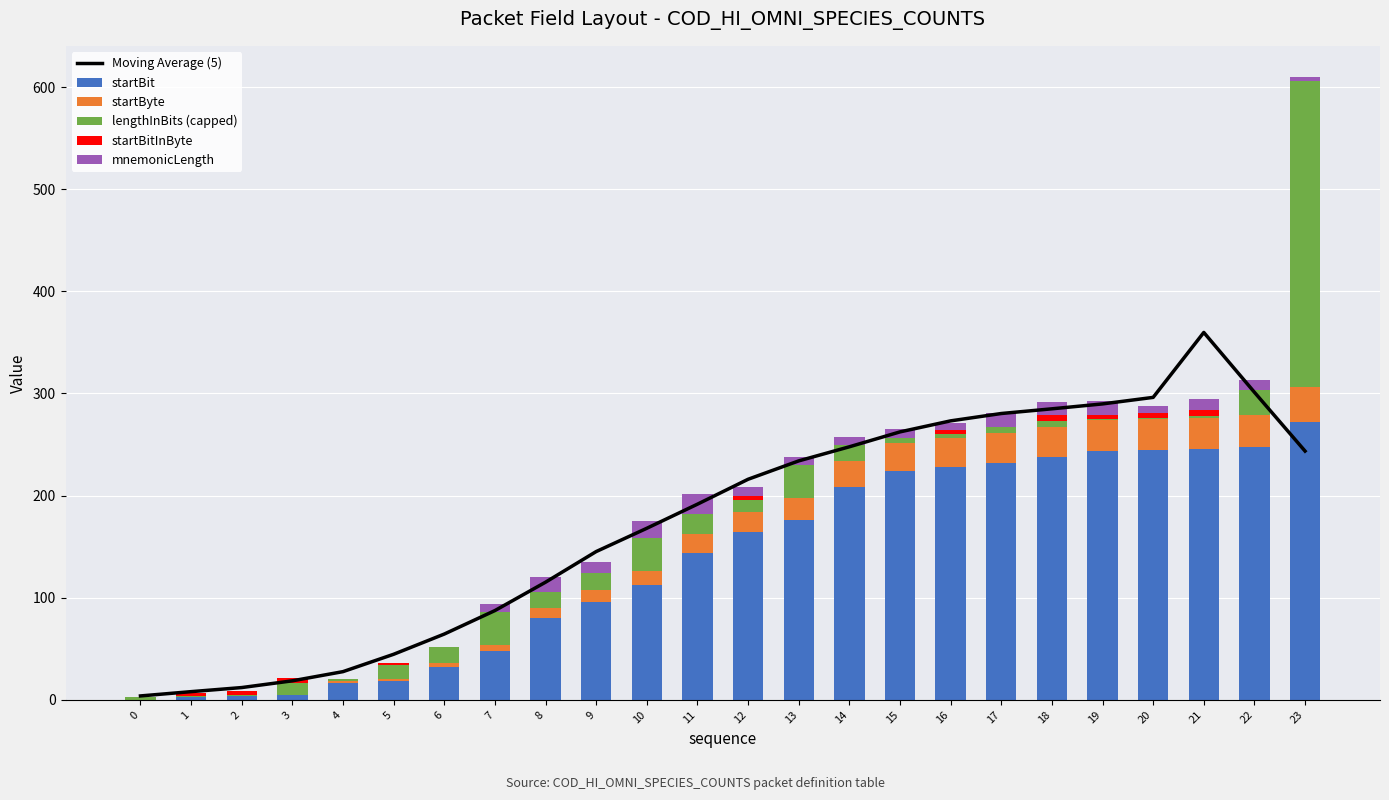

The value of lengthInBits (capped) at 12 is 20.6. True or false?

False